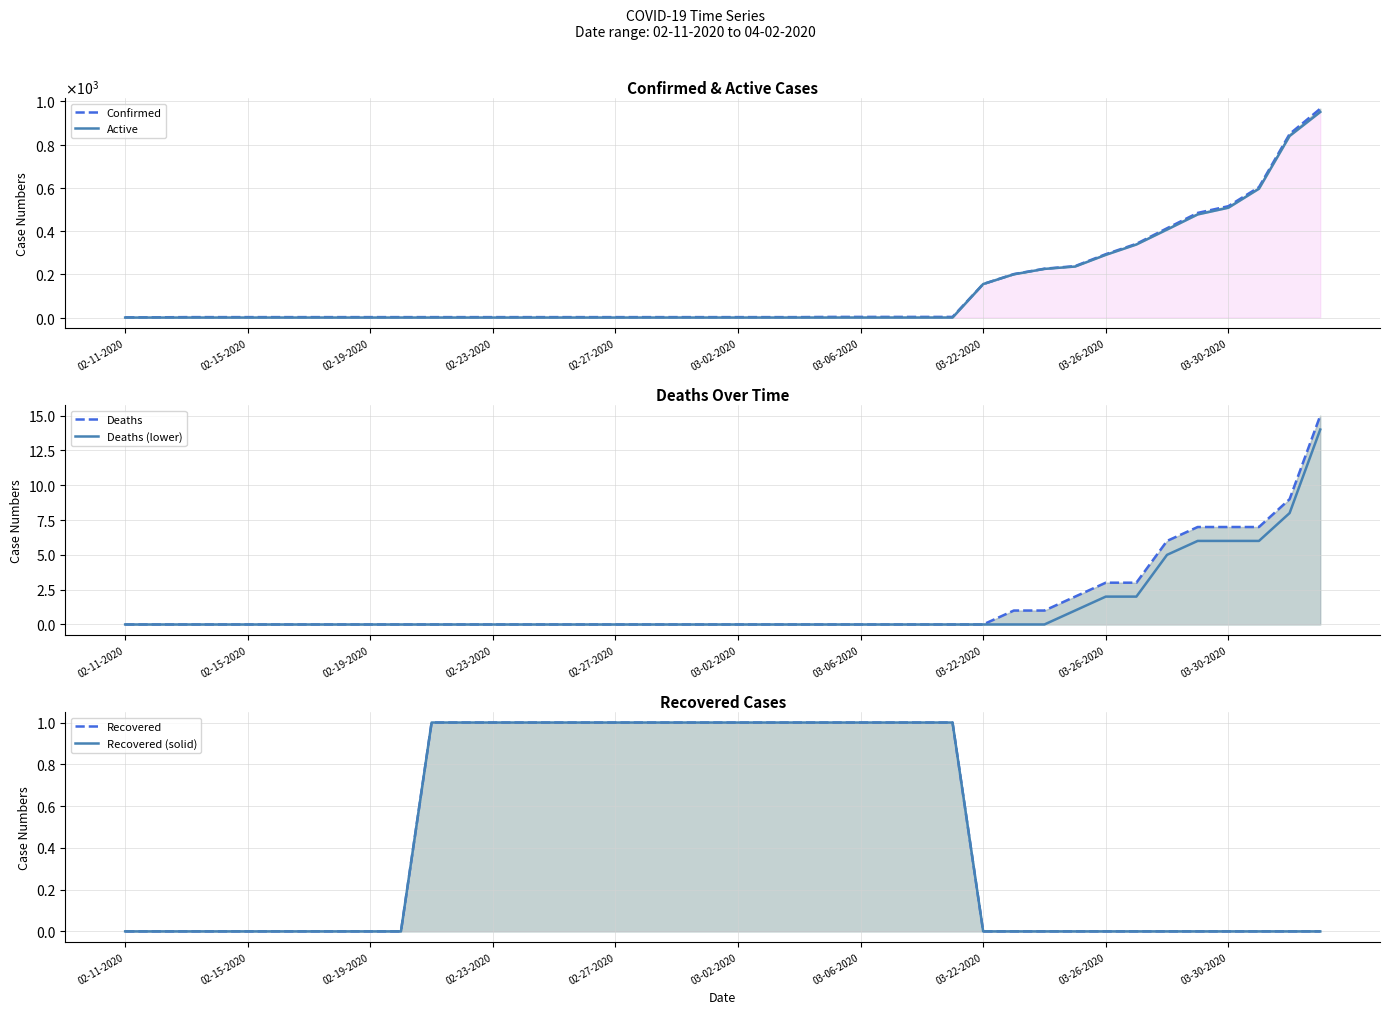

How many values in the Active series exceed 0?

12